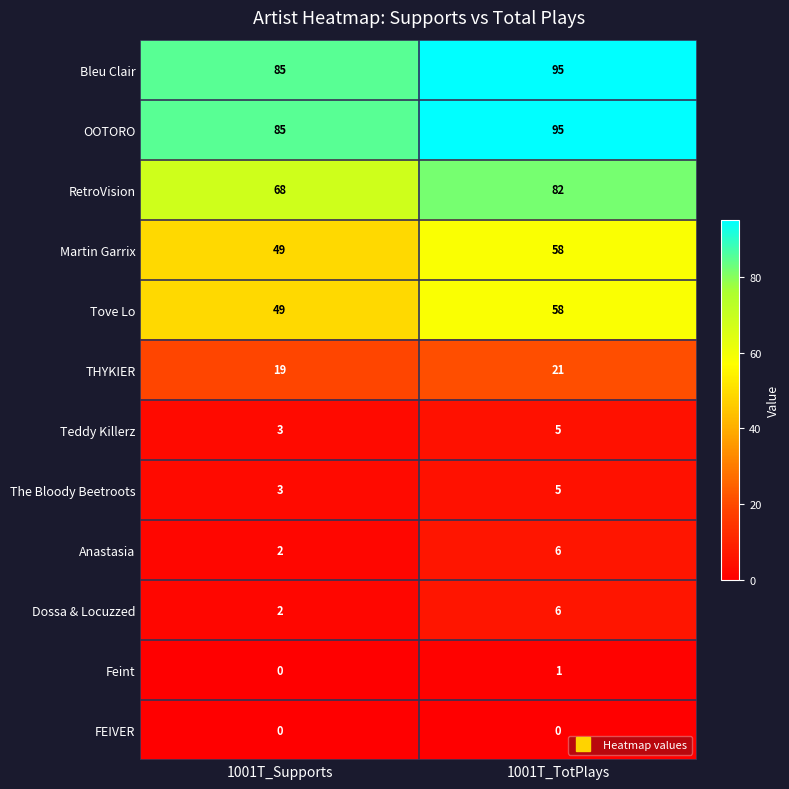

Count the number of categories in the chart.

2